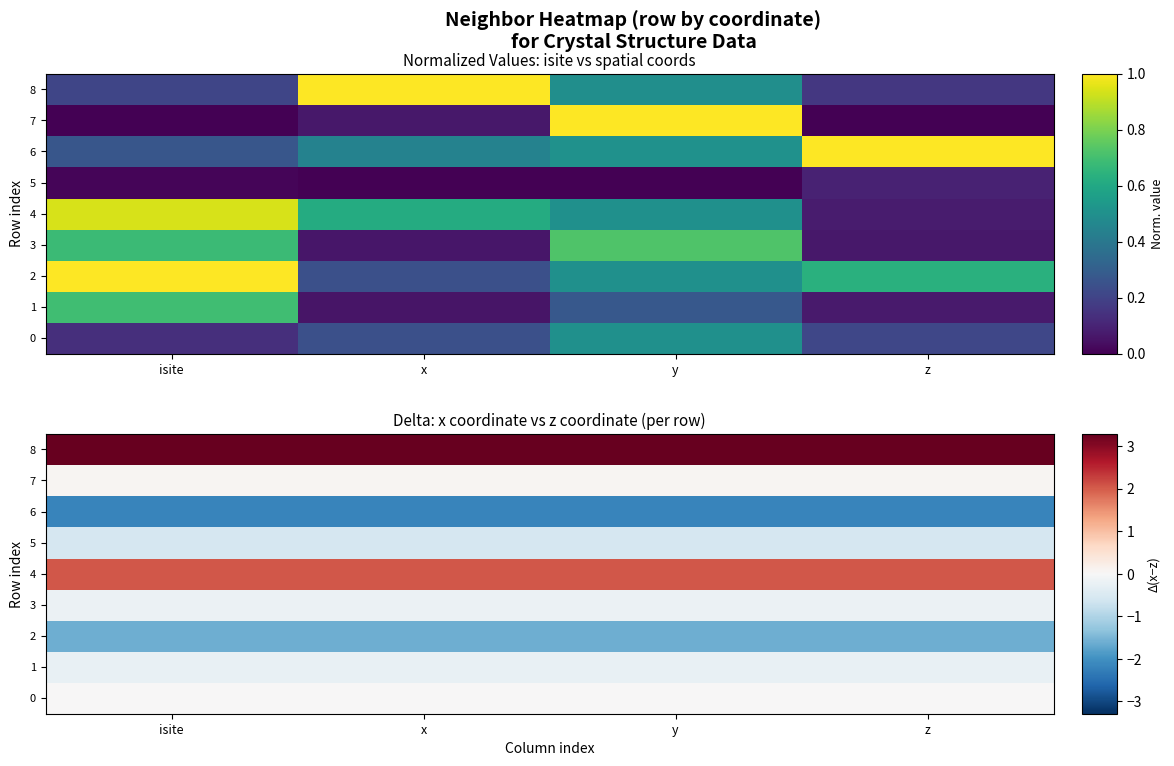

Which series has the largest total across all categories?

8